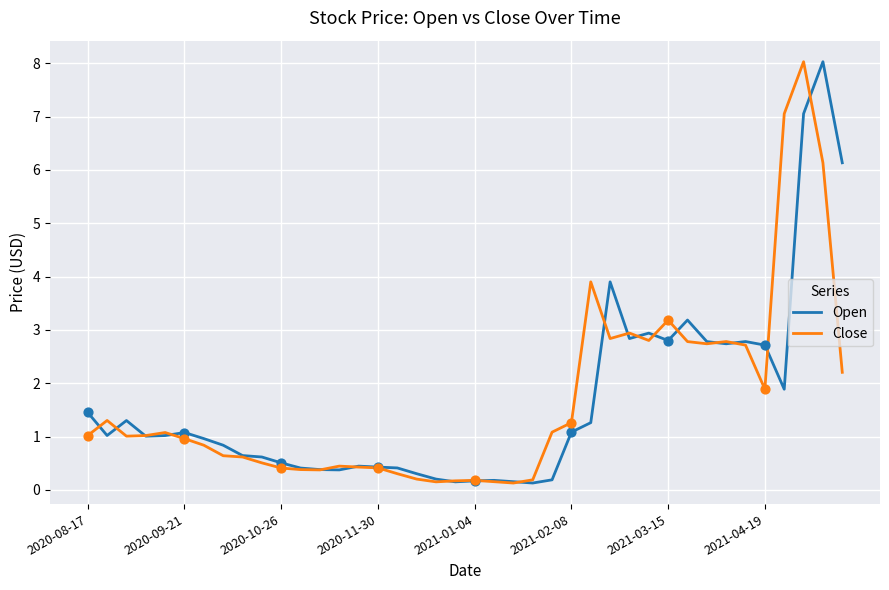

What is the greatest value displayed?

8.0